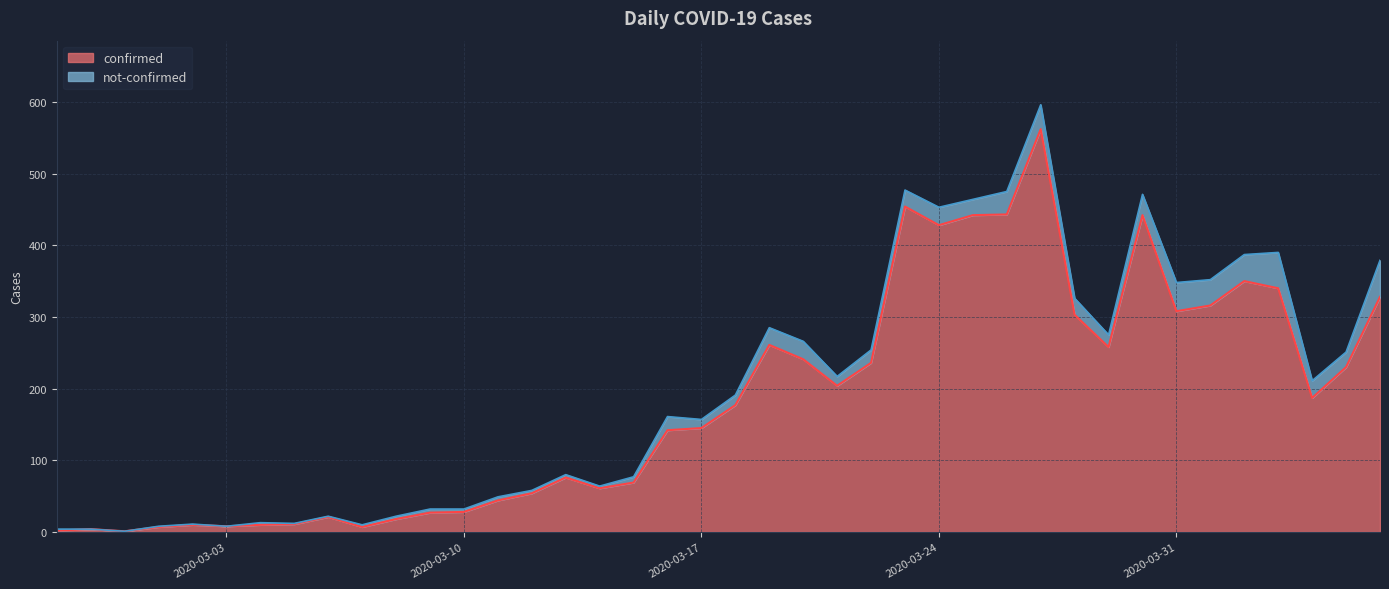

What is the sum of the values at 2020-03-22 and 2020-03-05?

247